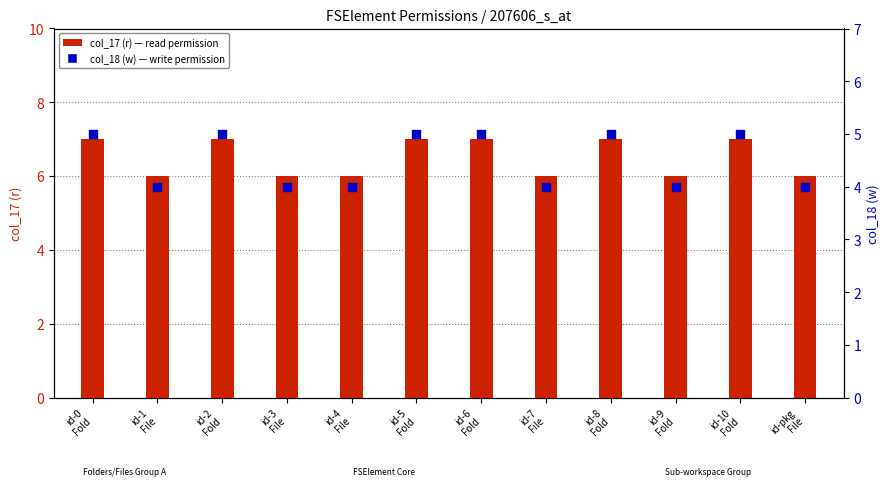

What is the total value across all series at id-4
File?

10